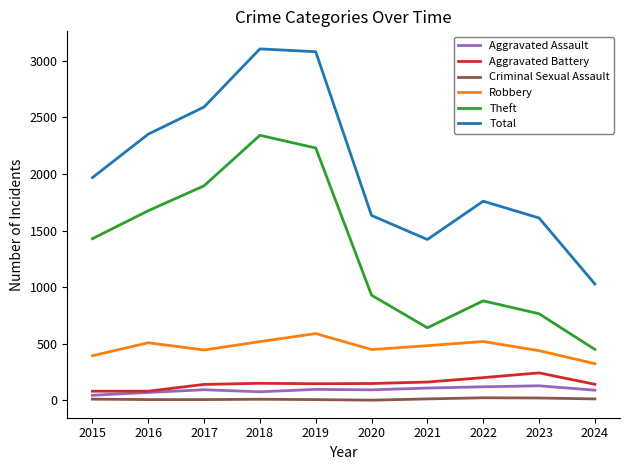

Is the value of Aggravated Battery at 2016 greater than the value of Criminal Sexual Assault at 2015?

Yes